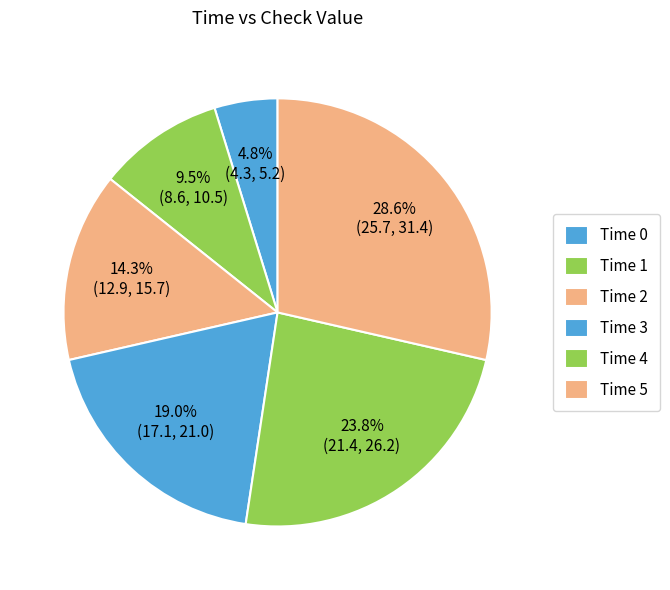

How many segments does this pie chart have?

6